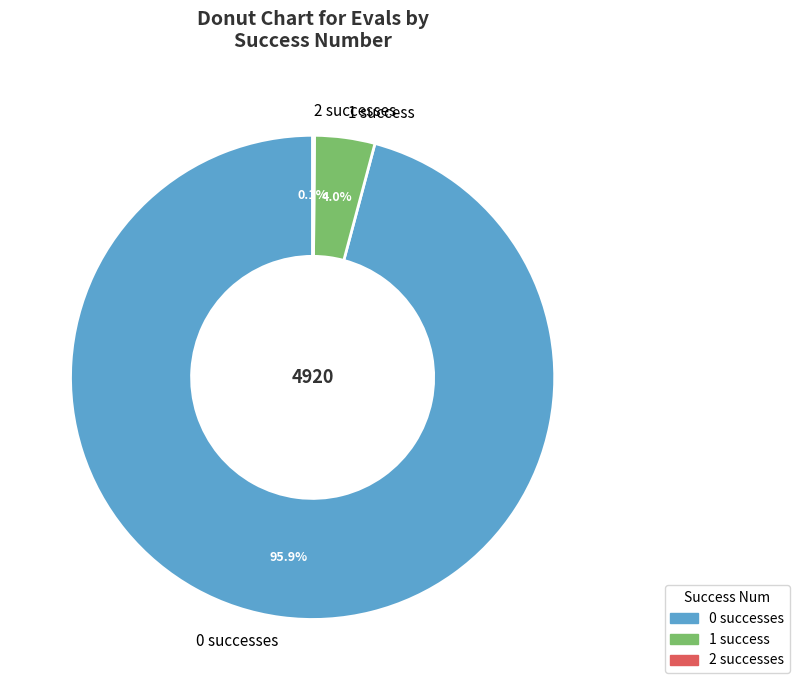

Is the sum of 0 successes and 1 success greater than half?

Yes